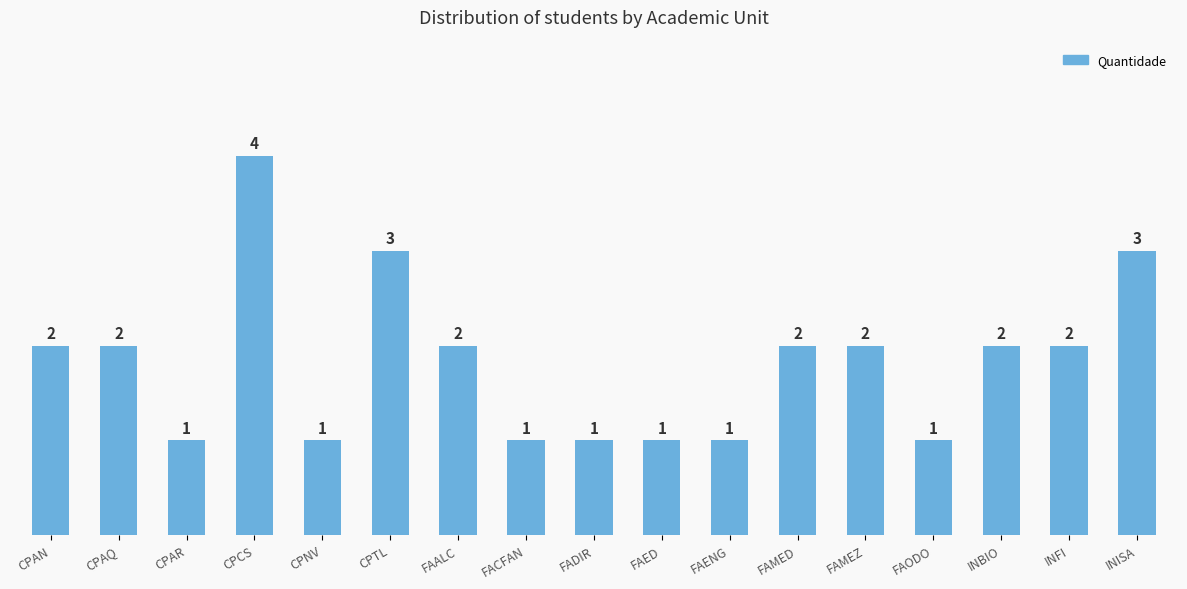

What is the approximate value at FAMEZ?

2